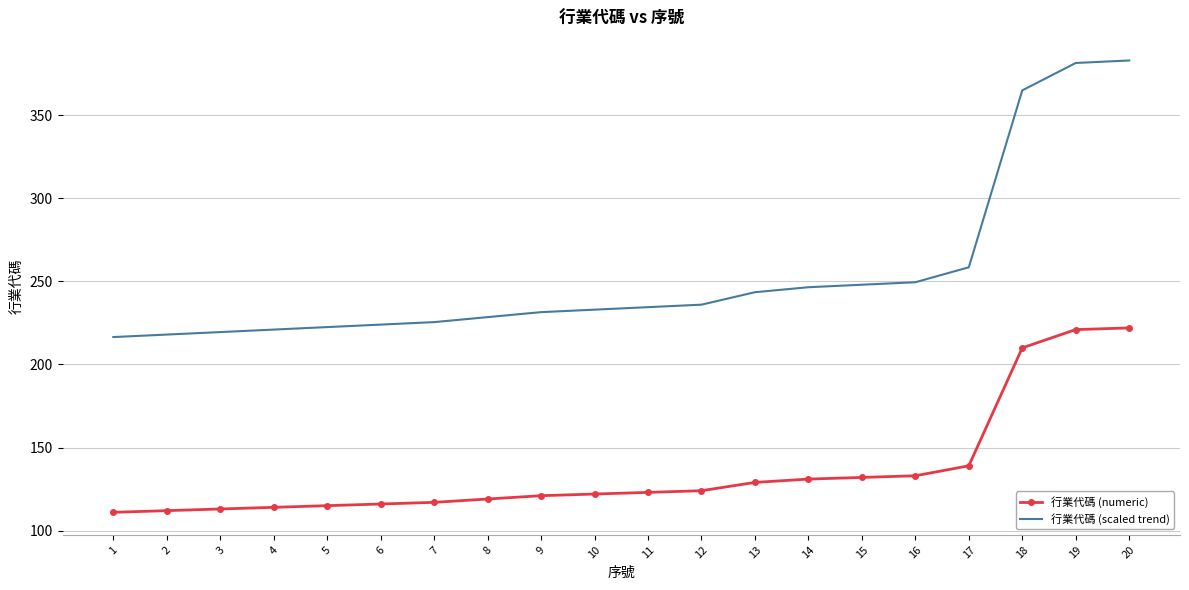

Between 10 and 19, which series saw the biggest shift?

行業代碼 (scaled trend)